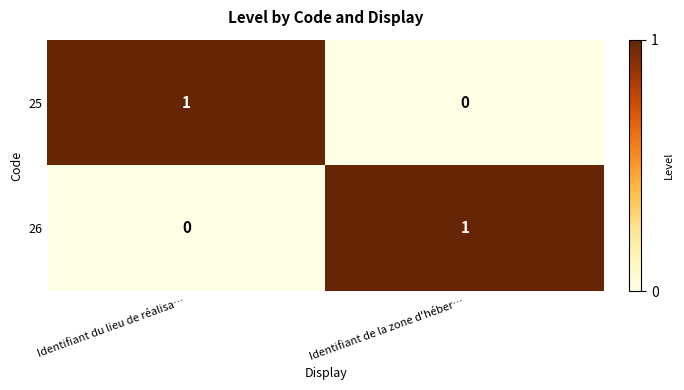

The 26 series shows 2 at Identifiant de la zone d'héber…. True or false?

False